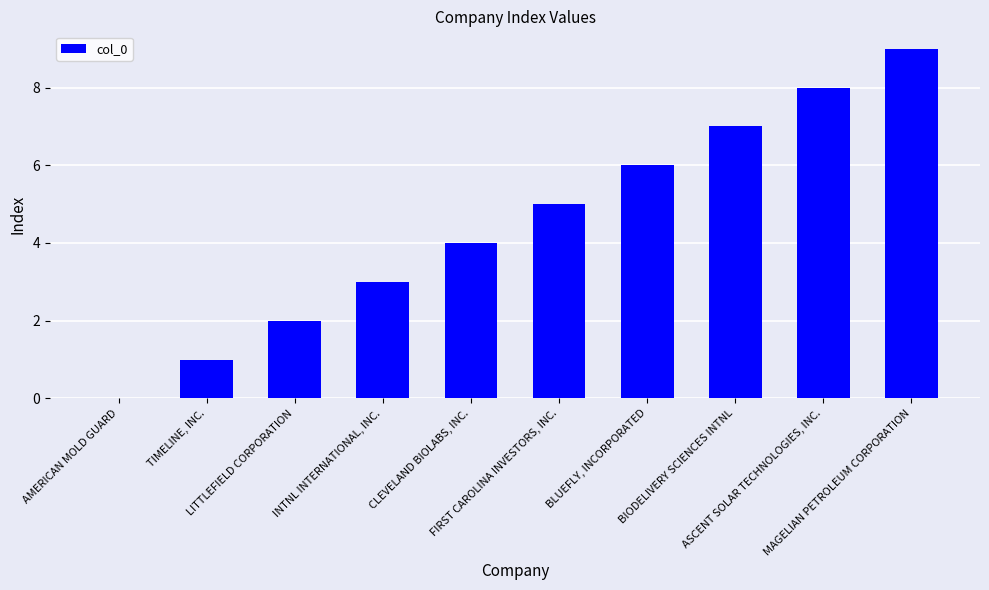

What is the difference between the values at CLEVELAND BIOLABS, INC. and LITTLEFIELD CORPORATION?

2